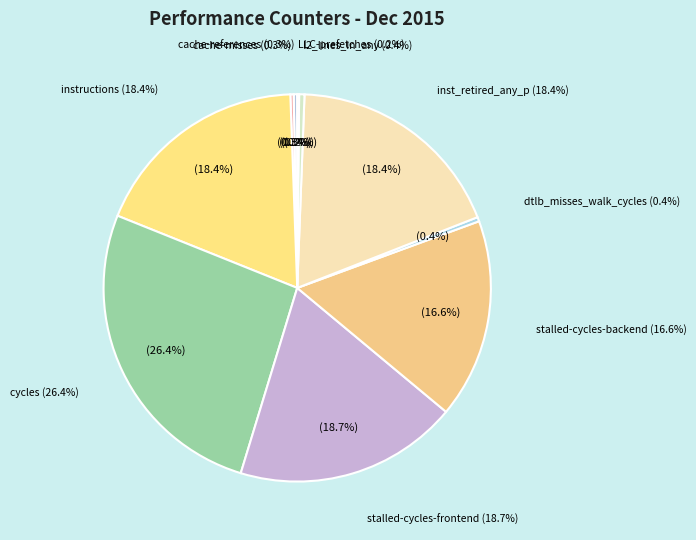

Is it true that stalled-cycles-frontend is 13% of the pie?

False